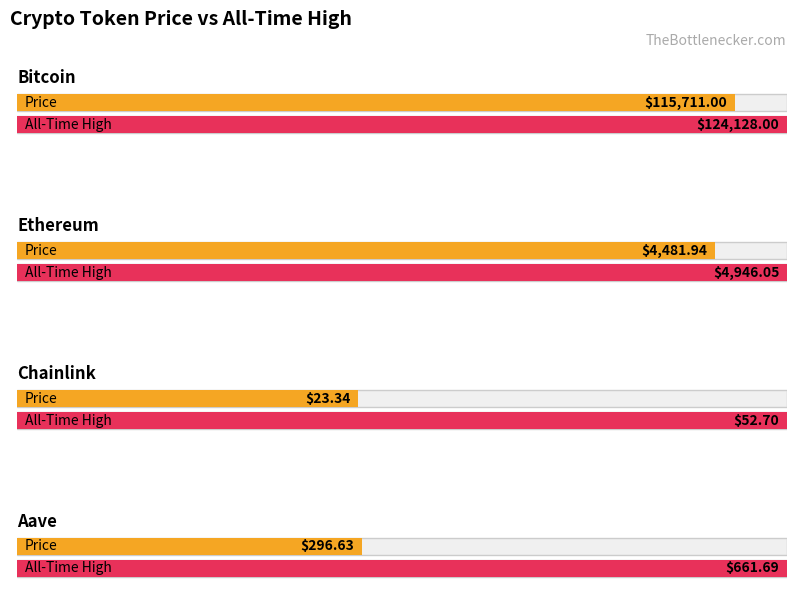

What is the lowest value of the price series?

23.3